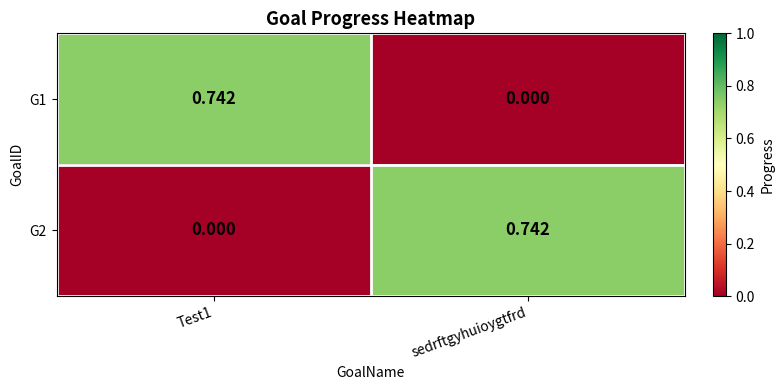

Which category has the highest value in the G2 series?

sedrftgyhuioygtfrd